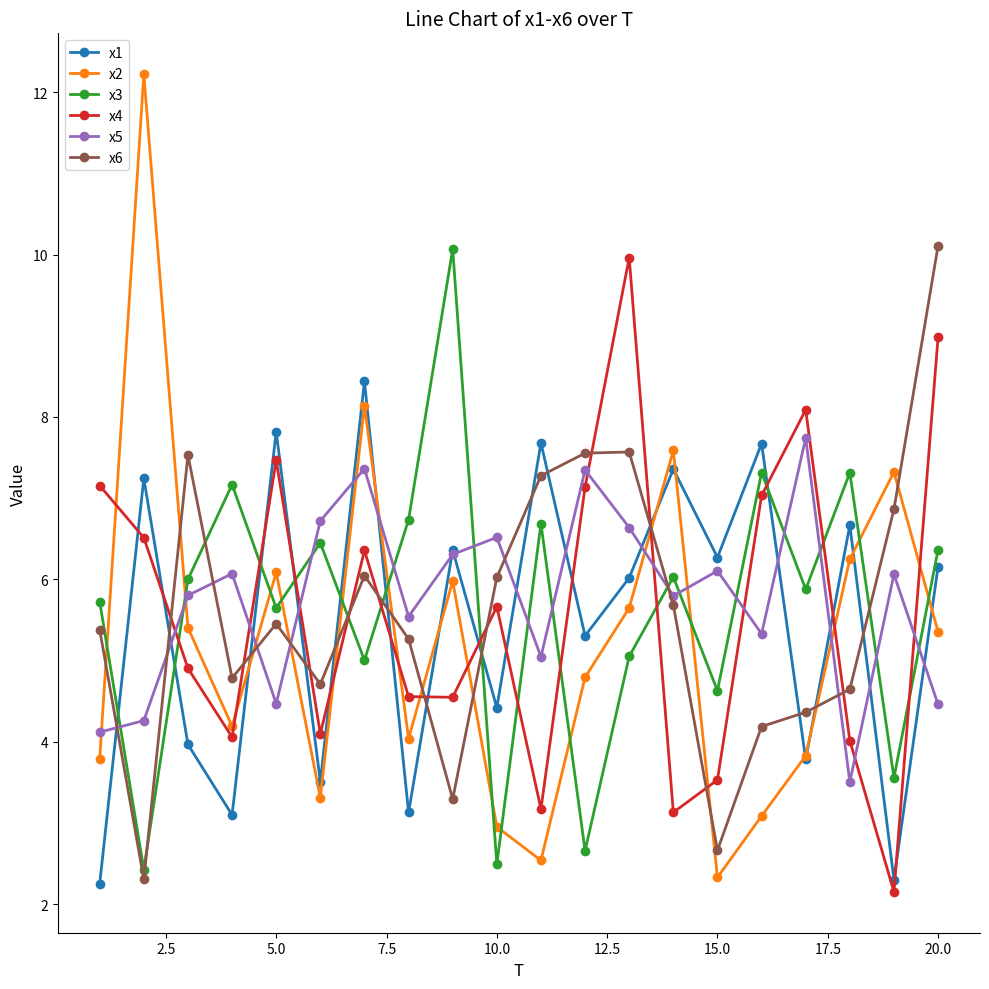

What is the average value of the x1 series?

5.5